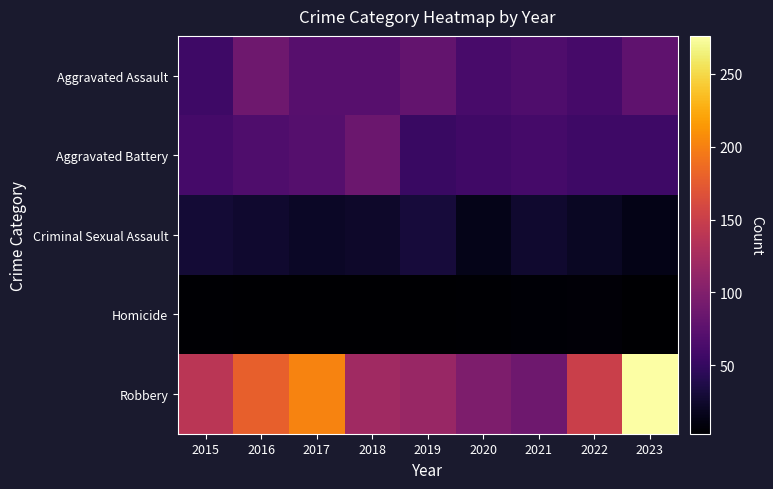

At how many categories does at least one series exceed 203?

1